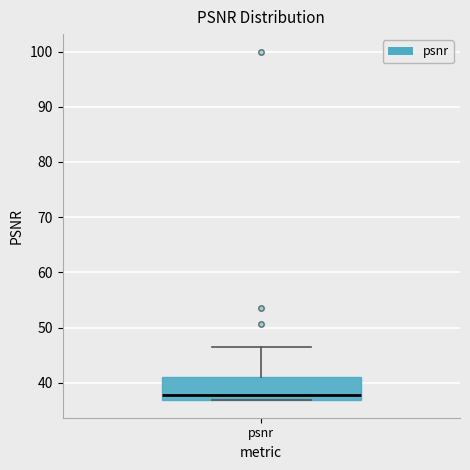

Transcribe this box plot: give where the median line is, the range the box spans, and where the two whiskers end, as read against the y-axis. The values are not printed on the chart, so give them approximately, as read against the axis.

median 38, box 37 to 41, whiskers 37 to 47